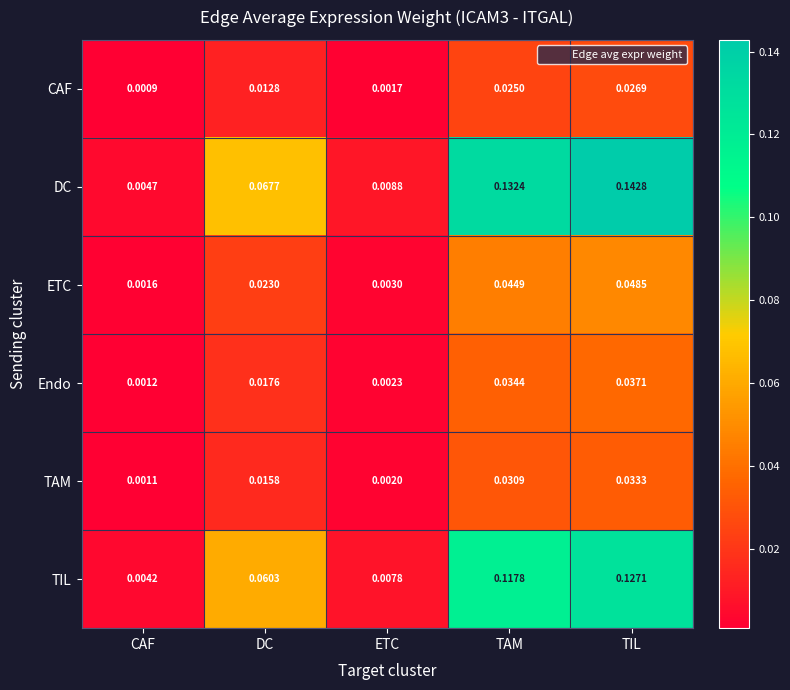

Between ETC and TIL, which series saw the biggest shift?

DC